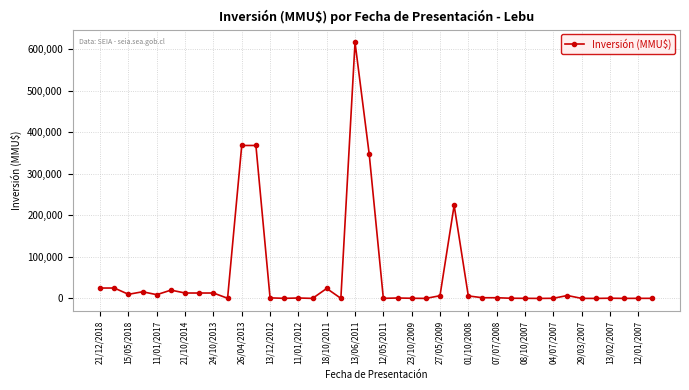

True or false: the data has more than 2 interior local peaks.

True